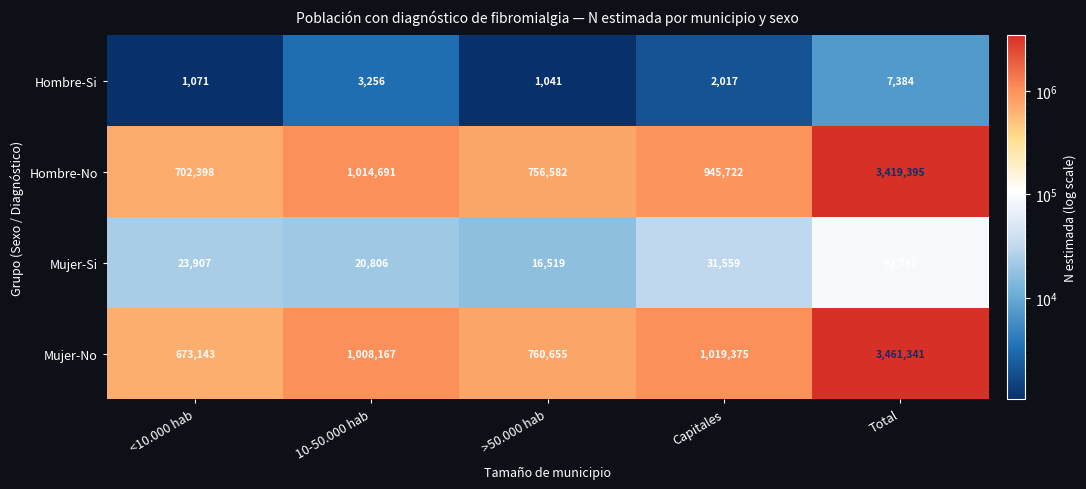

How many data points does each series have?

5